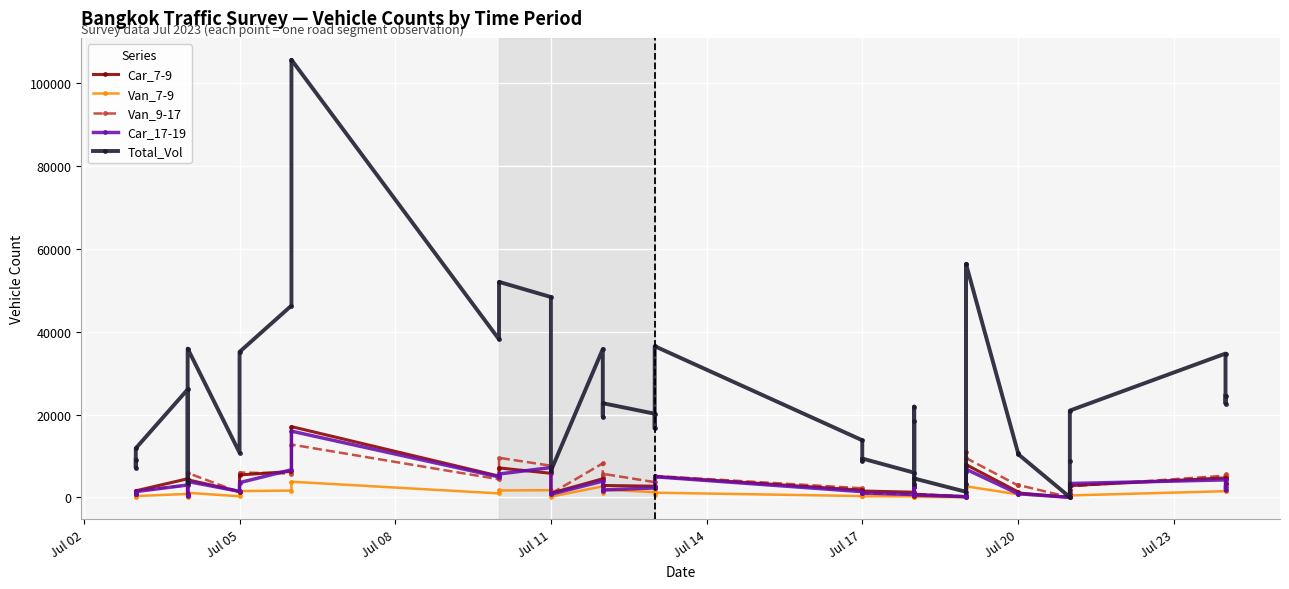

What is the minimum value shown in the chart?

5